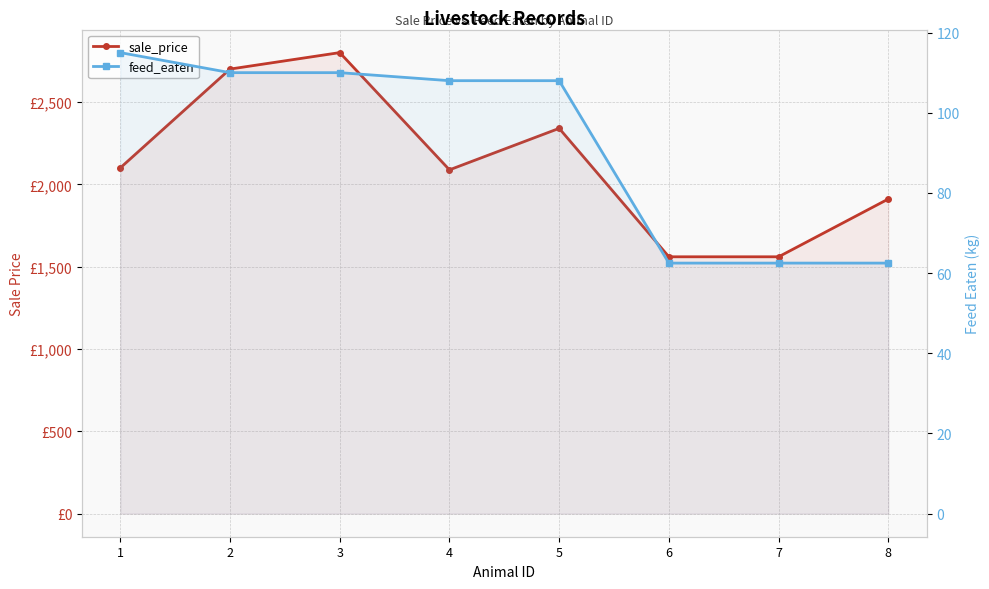

True or false: feed_eaten and sale_price cross at least once.

False